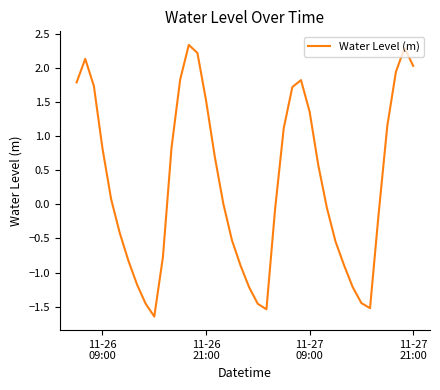

What is the greatest value displayed?

2.3